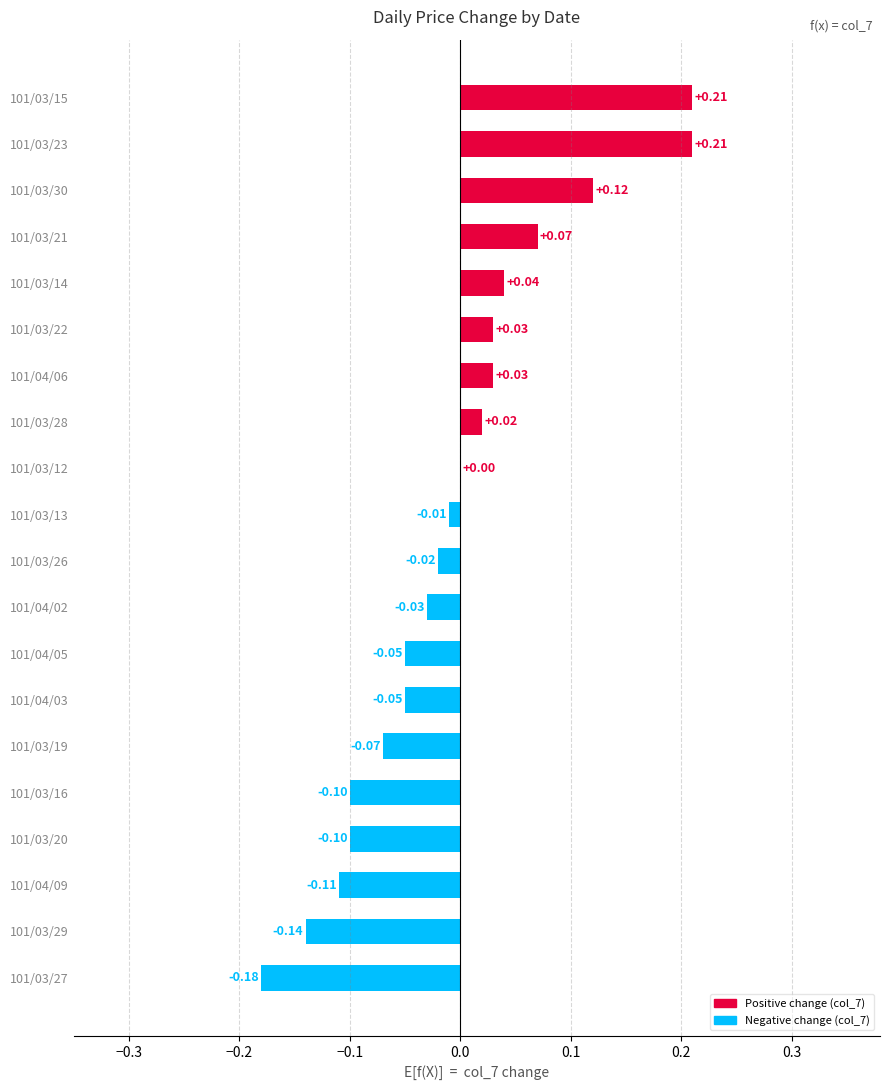

Between 101/03/30 and 101/03/22, which is larger?

101/03/30